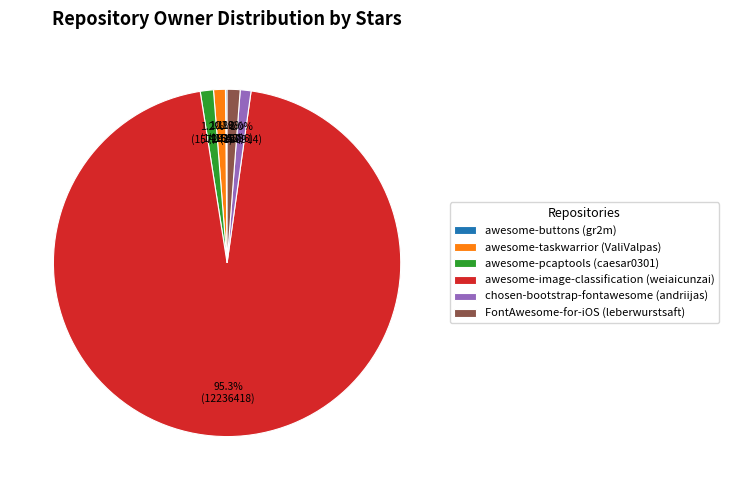

Approximately how many times larger is the value at awesome-pcaptools (caesar0301) compared to FontAwesome-for-iOS (leberwurstsaft)?

1.0